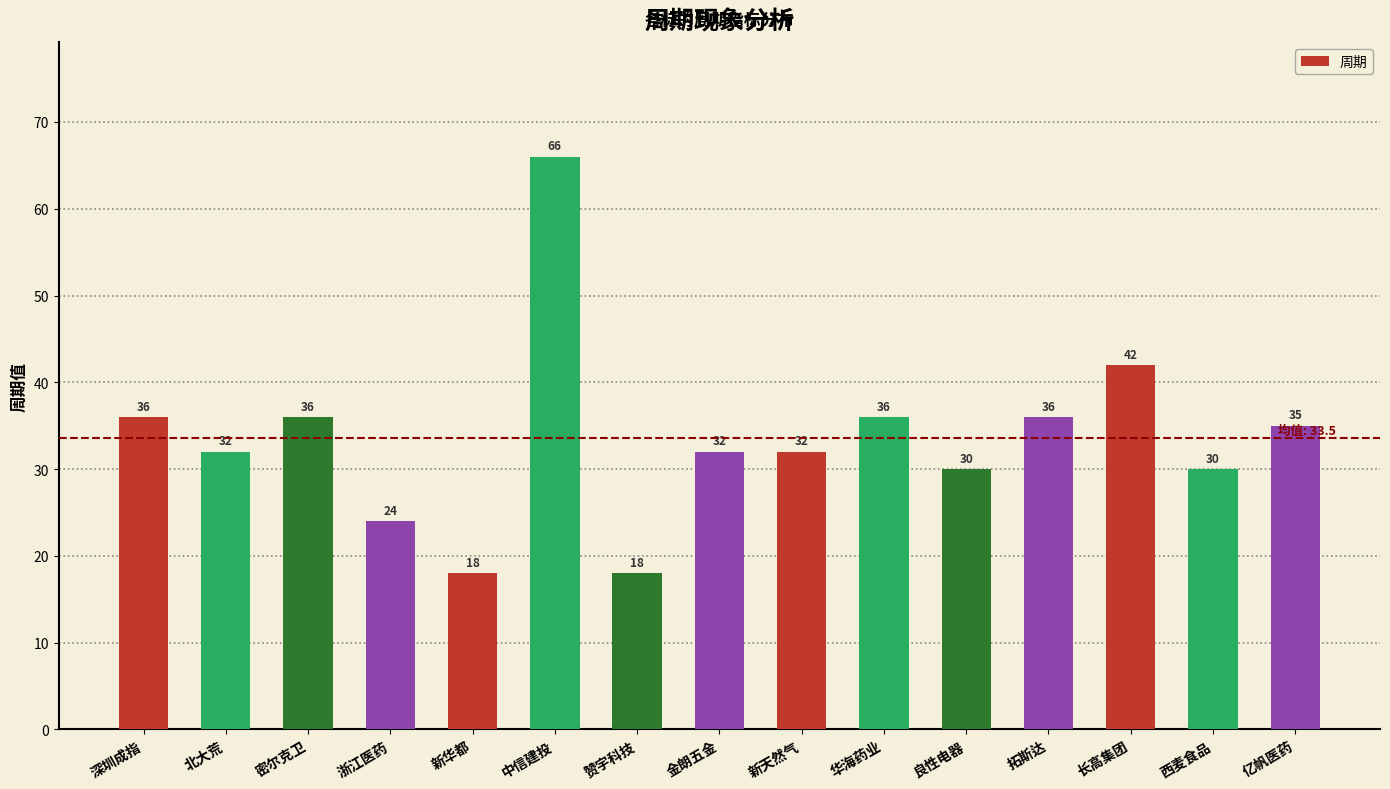

Does the chart contain any negative values?

No